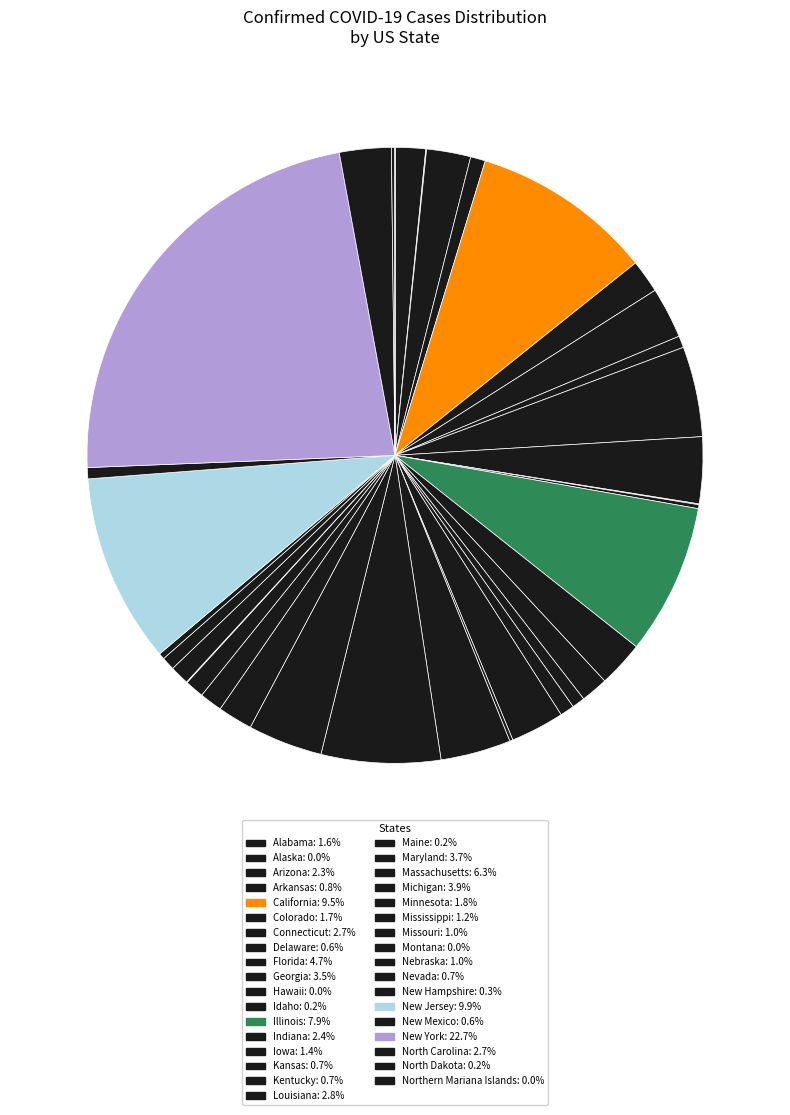

The Massachusetts slice represents 1% of the pie. True or false?

False